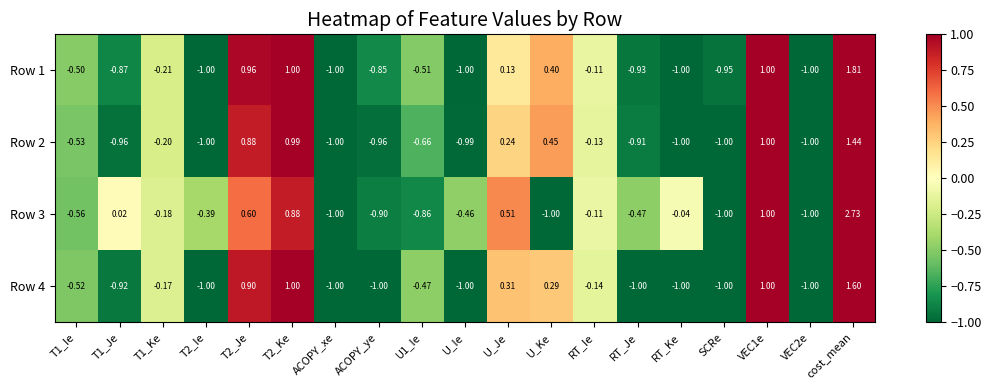

At how many categories does at least one series exceed 2?

1